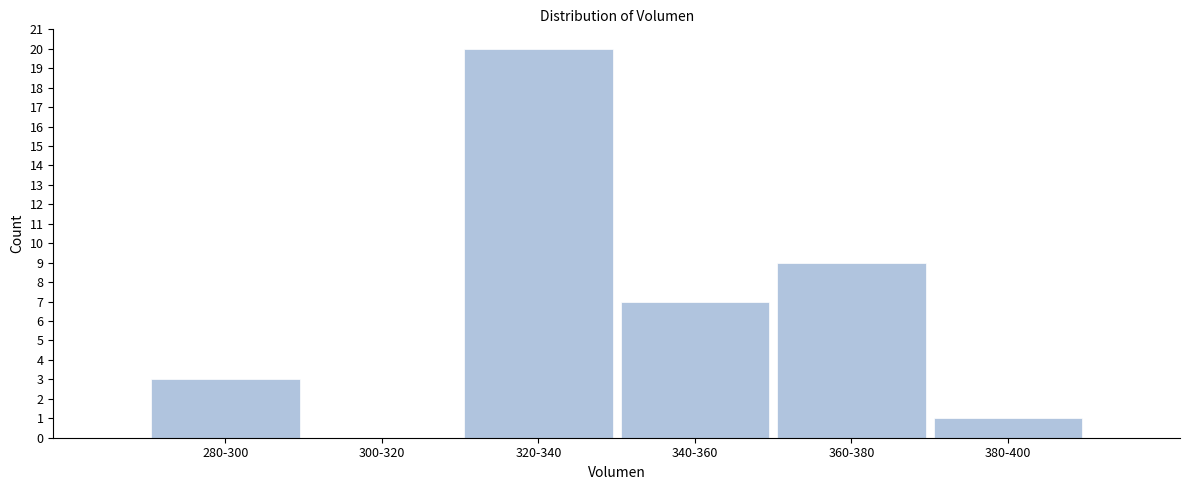

What is the maximum value shown in the chart?

20